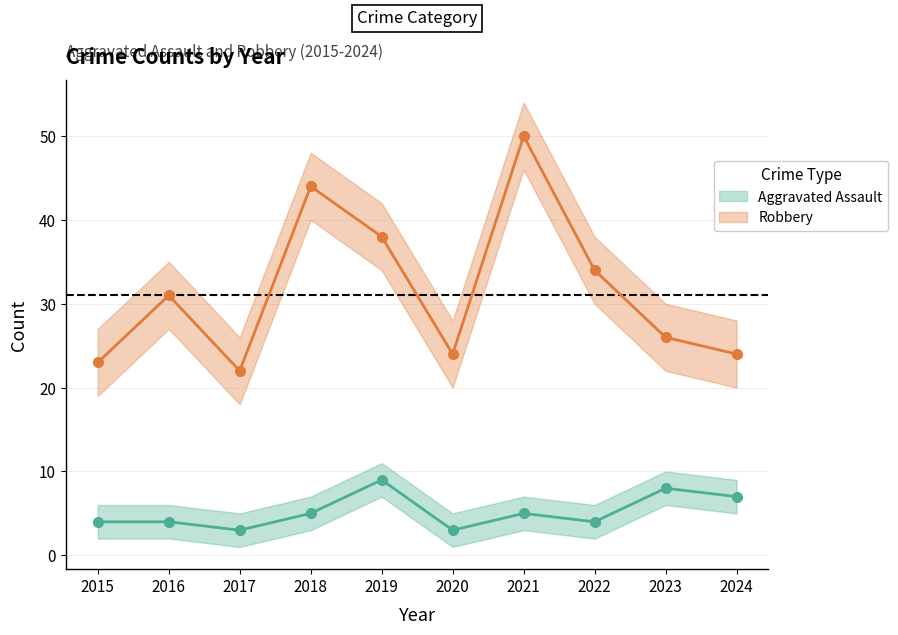

At which label does Robbery reach its peak?

2021